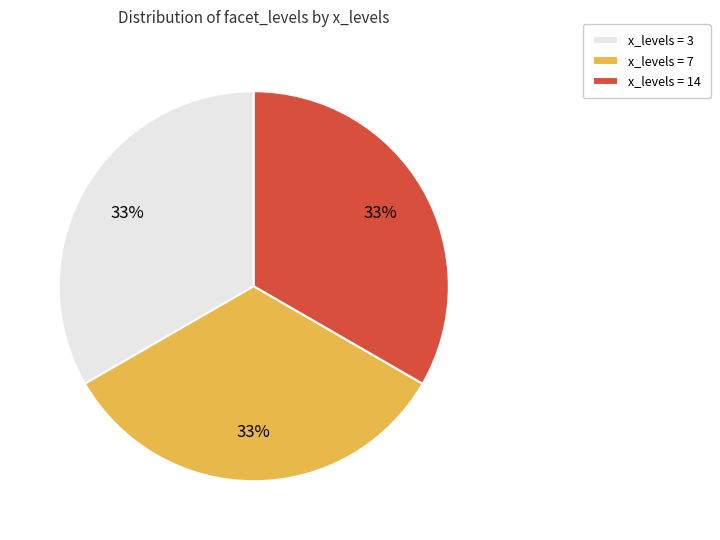

Is there any slice that represents more than half of the pie?

No